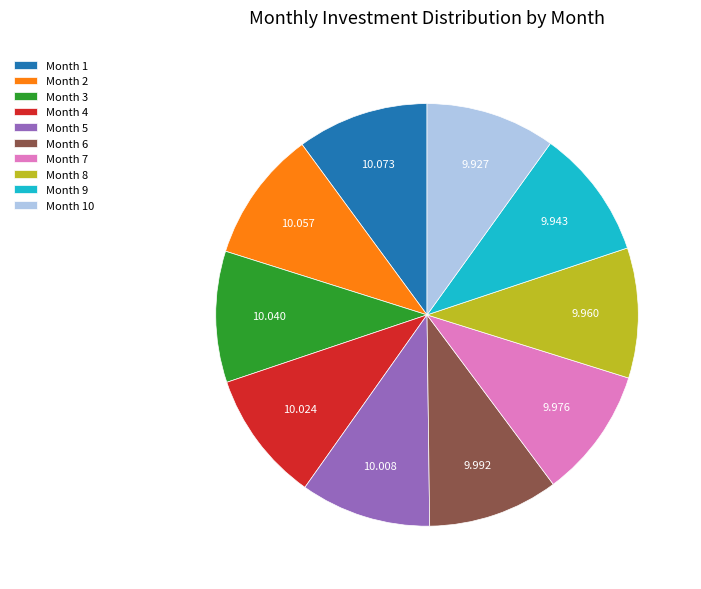

Is Month 4 the majority of the pie?

No